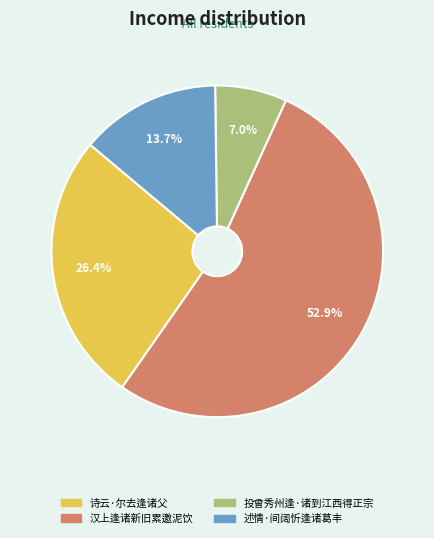

Which slice is the smallest?

投曾秀州逢·诸到江西得正宗